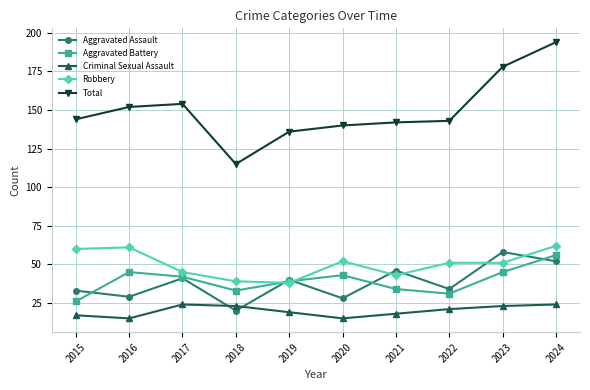

What is the difference between the highest and lowest values at 2016?

137